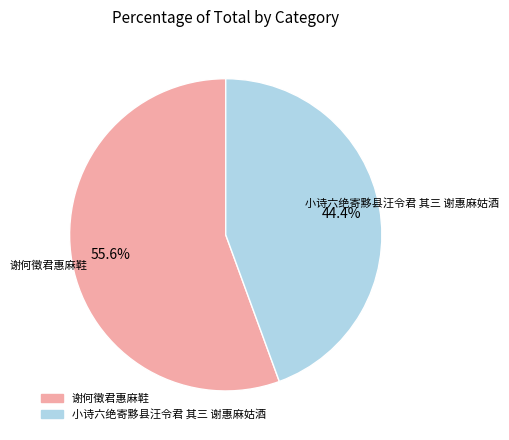

To the nearest percent, what is the difference between the largest and smallest slice percentages?

11%